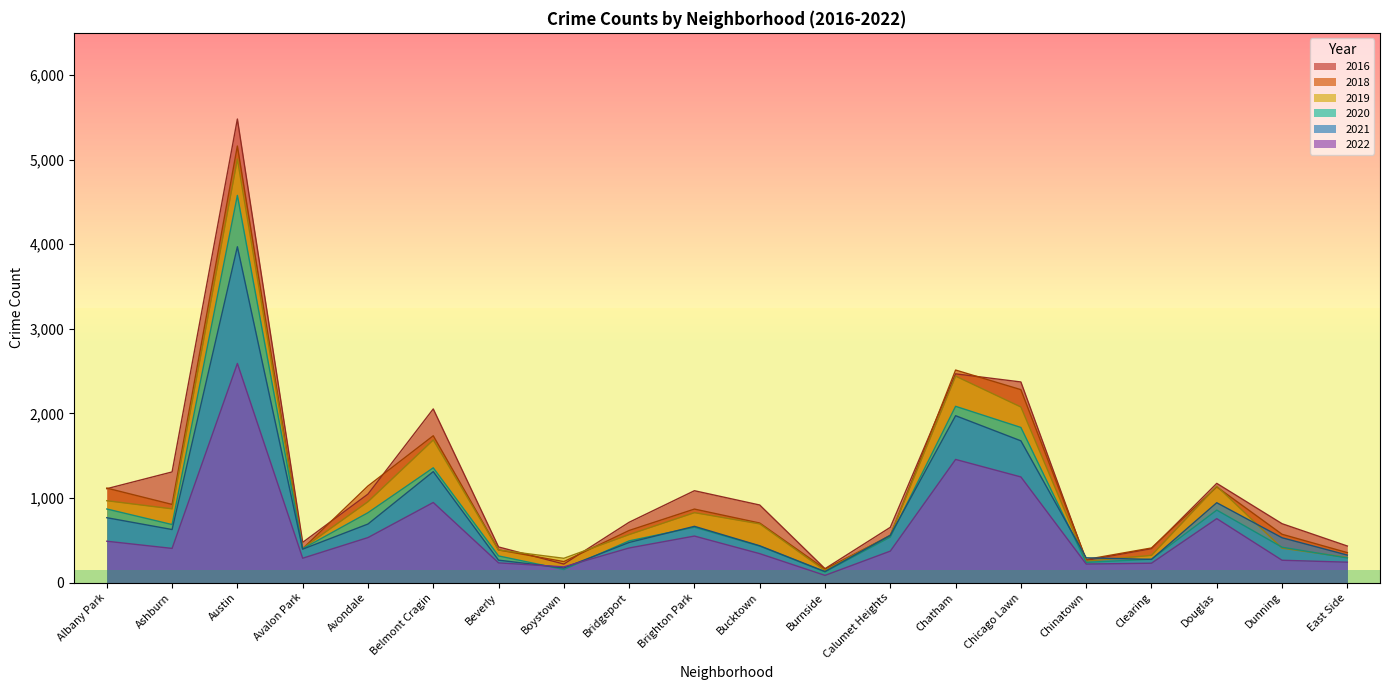

What are all the series names shown in the legend?

2016, 2018, 2019, 2020, 2021, 2022